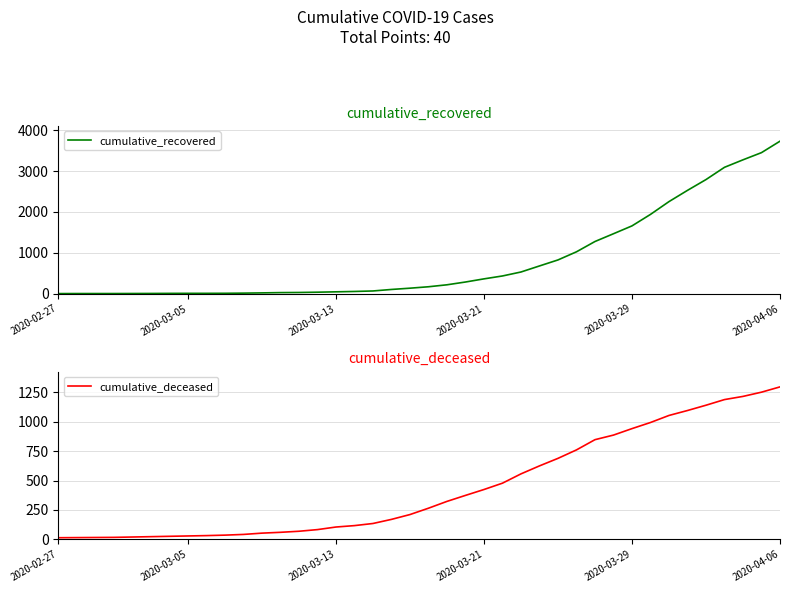

At which label does cumulative_recovered reach its peak?

2020-04-06